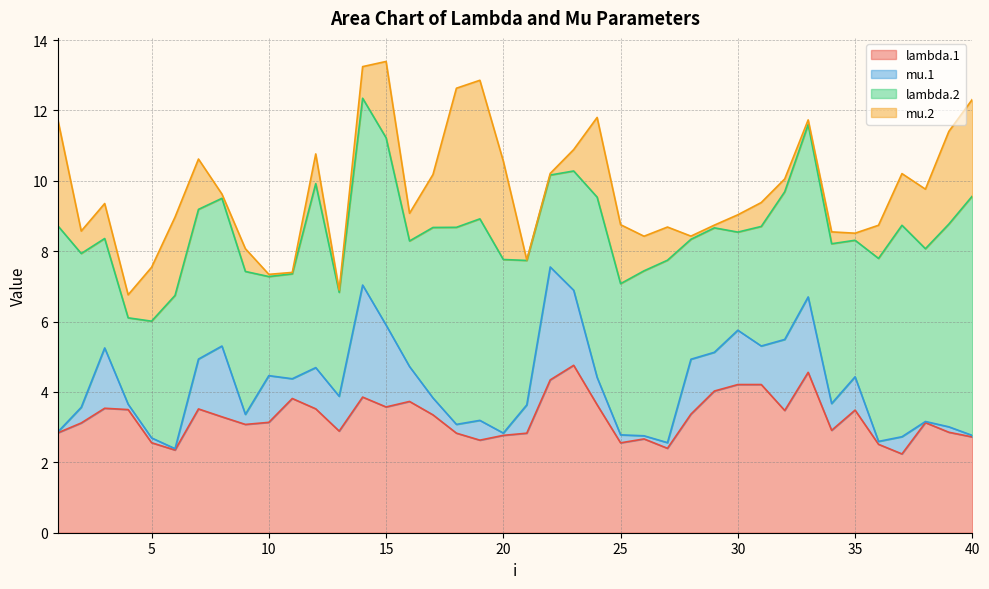

At which category is the sum across all series the highest?

15